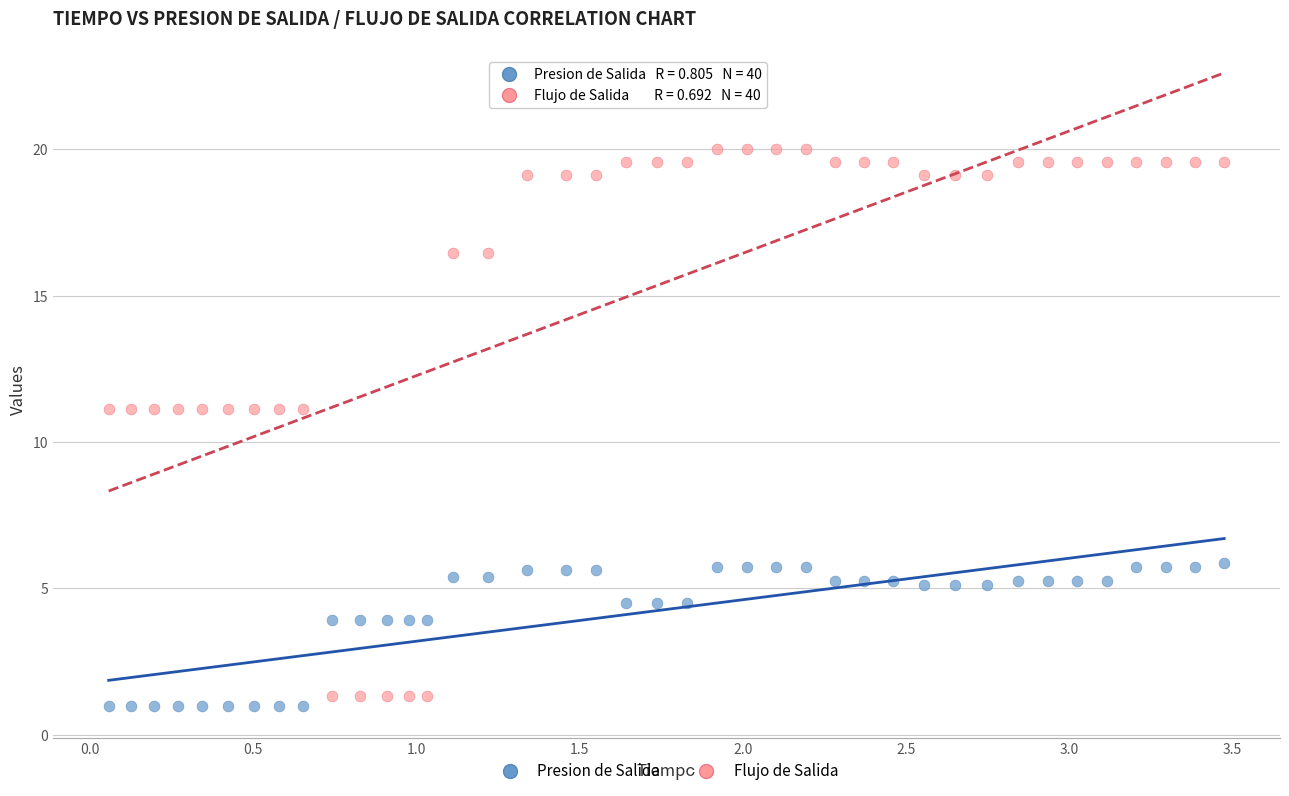

Which series reaches the maximum Y coordinate?

Flujo de Salida